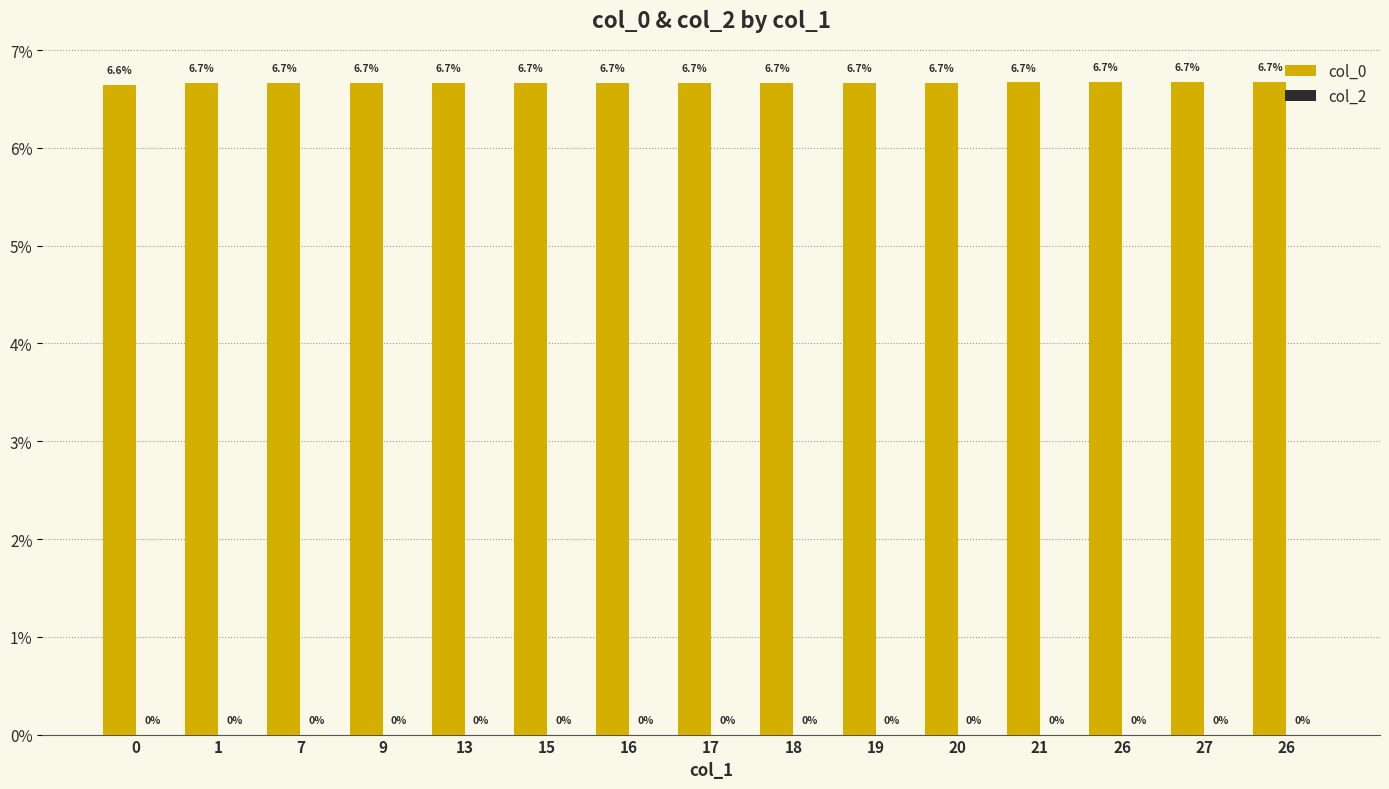

How many categories are shown in the chart?

15